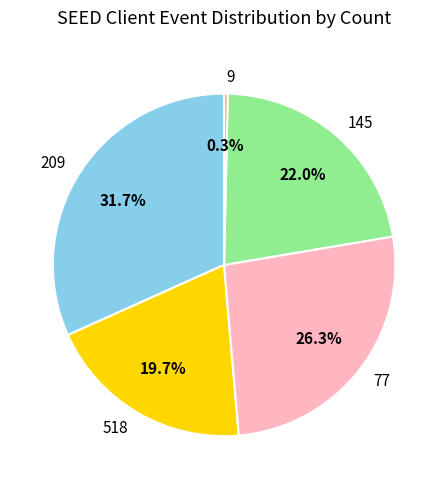

Rank the categories by value from highest to lowest.

209, 77, 145, 518, 9